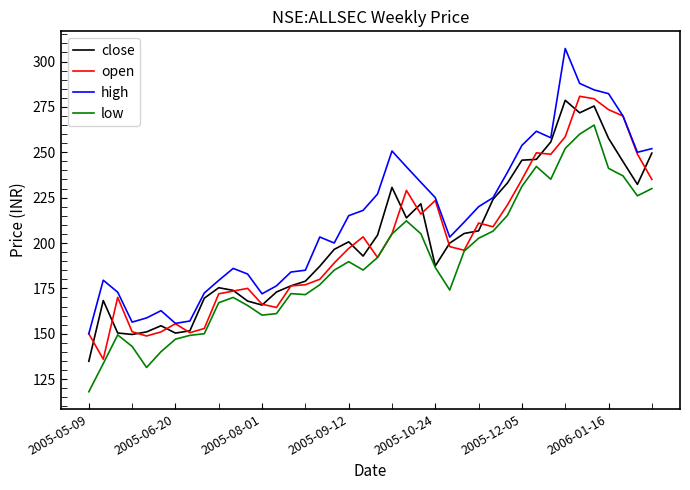

True or false: low and high cross at least once.

False